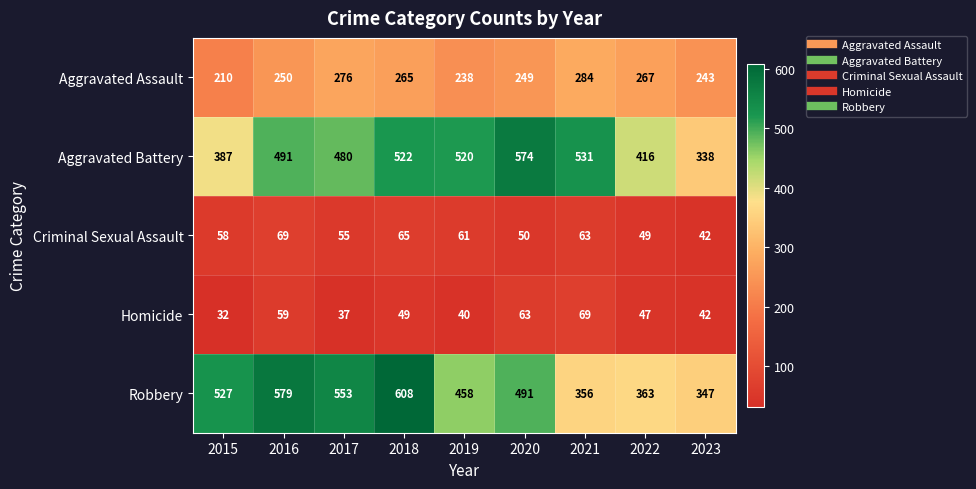

What value does the Aggravated Battery series have at 2016, to the nearest 5?

490